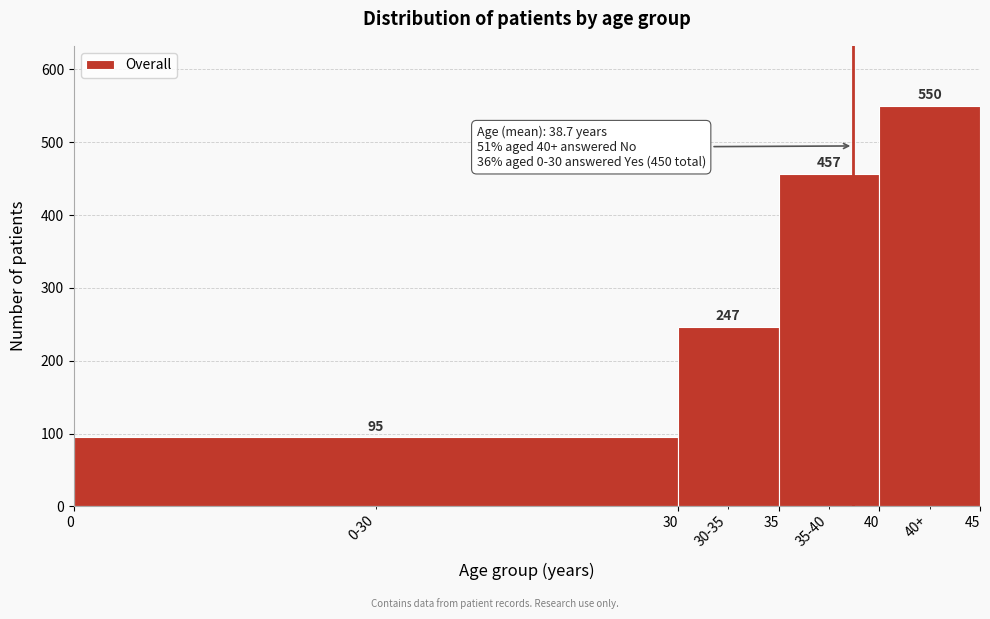

Reading left to right, transcribe this chart: for each bar, give the range it covers on the x-axis and its height.

0 to 30: 95
30 to 35: 247
35 to 40: 457
40 to 45: 550